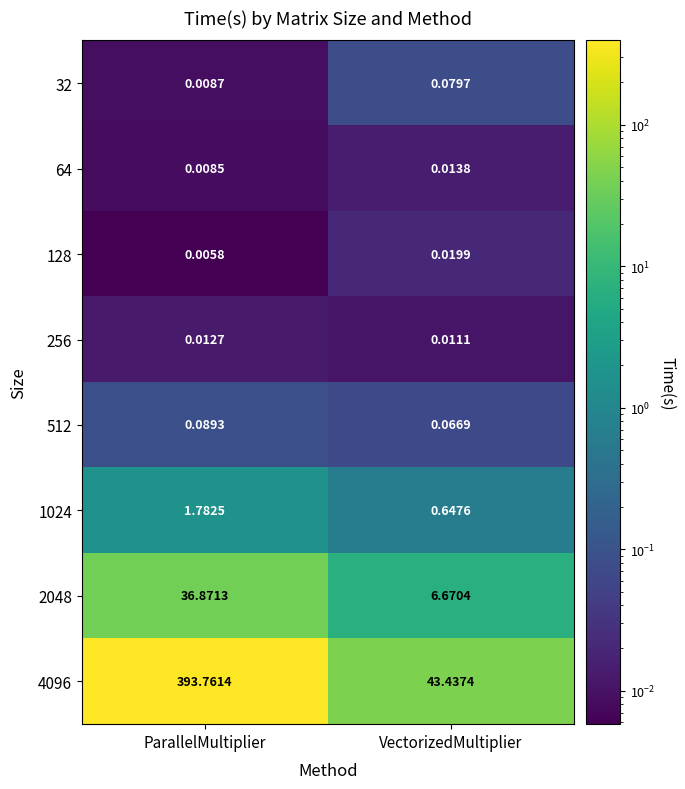

Where is 2048 nearest to the value 21?

VectorizedMultiplier